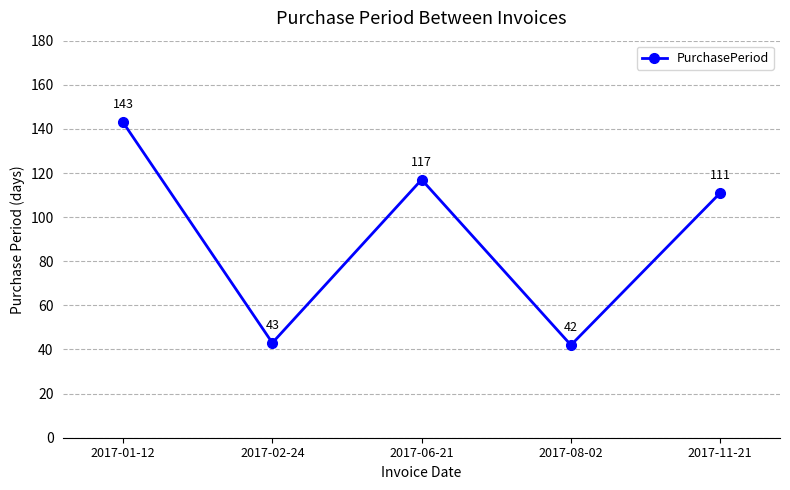

The chart shows a value of 111 at 2017-11-21. True or false?

True